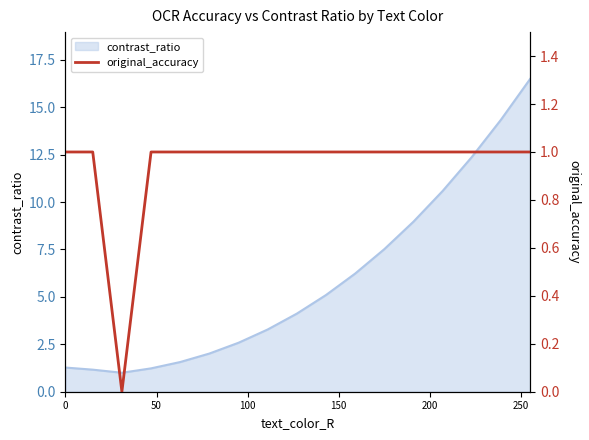

What is the highest value of the contrast_ratio series?

16.5